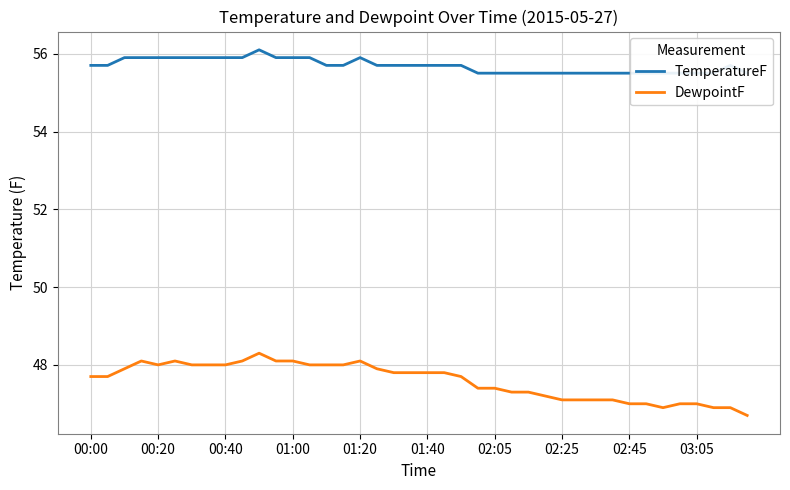

True or false: DewpointF has a value of 77.9 at 11.

False